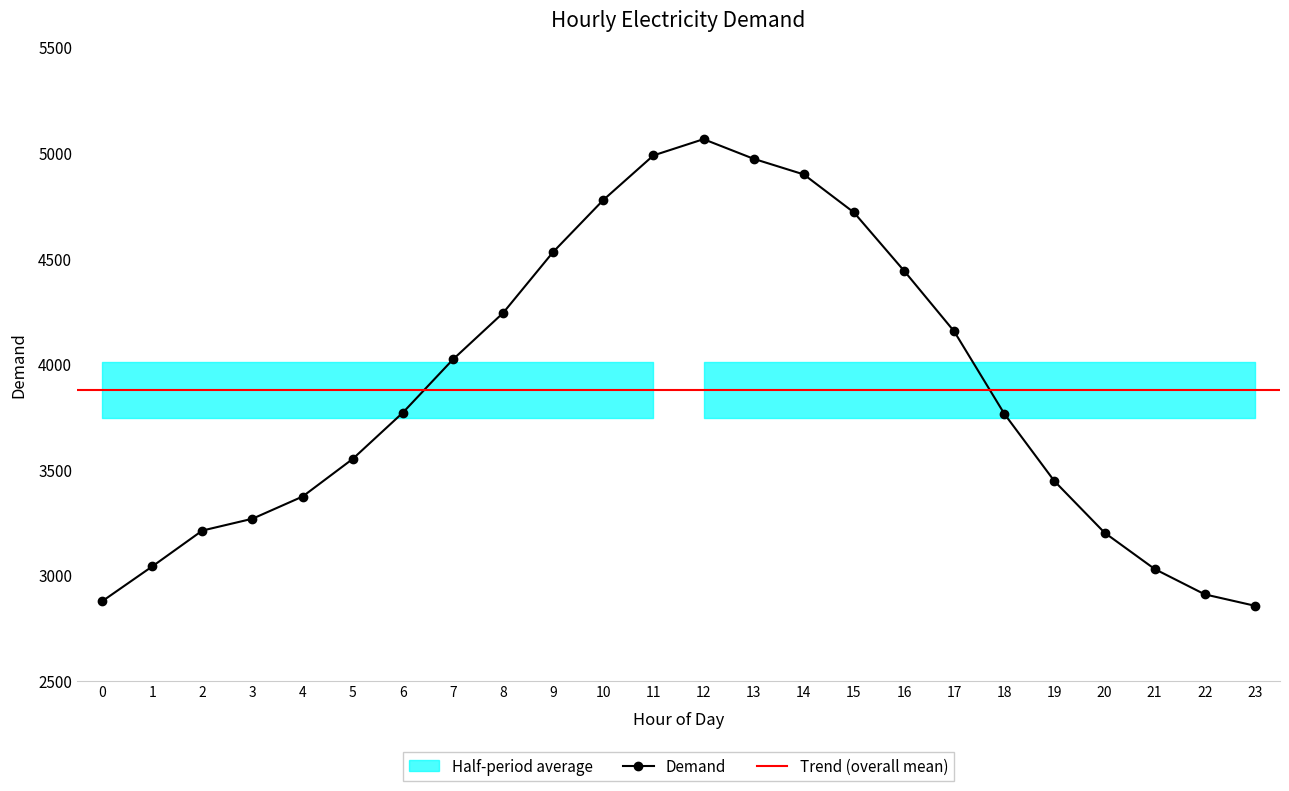

List the labels in order of value, largest first.

12, 11, 13, 14, 10, 15, 9, 16, 8, 17, 7, 6, 18, 5, 19, 4, 3, 2, 20, 1, 21, 22, 0, 23